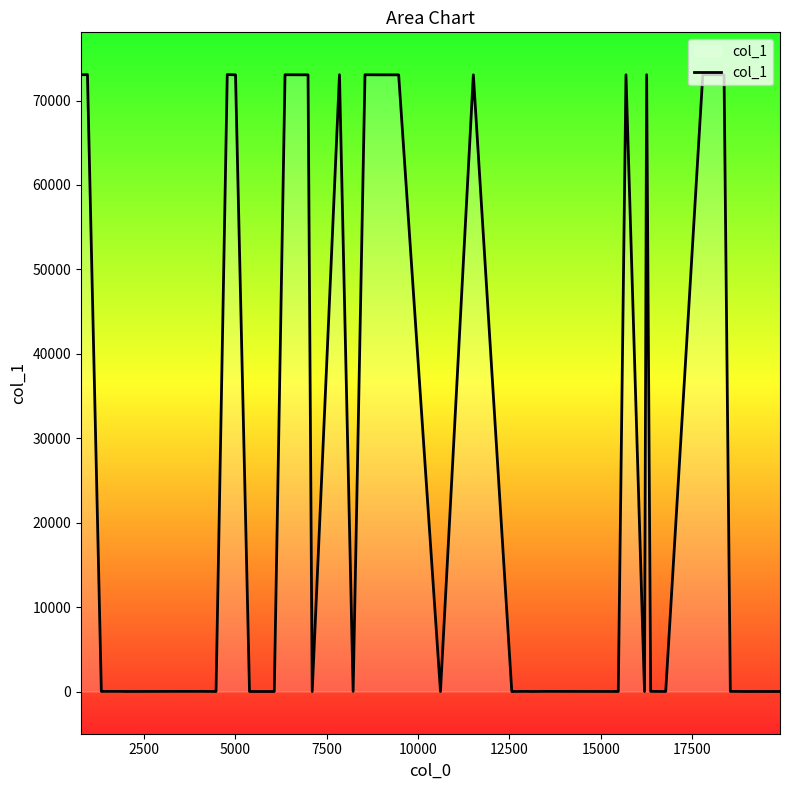

What is the greatest value displayed?

73080